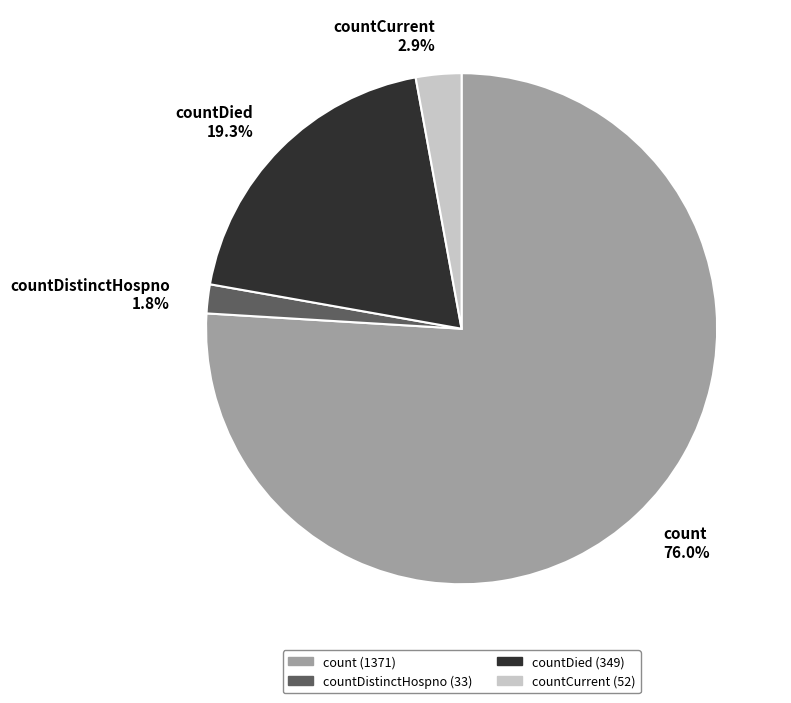

Between countDied 19.3% and count 76.0%, which is larger?

count 76.0%